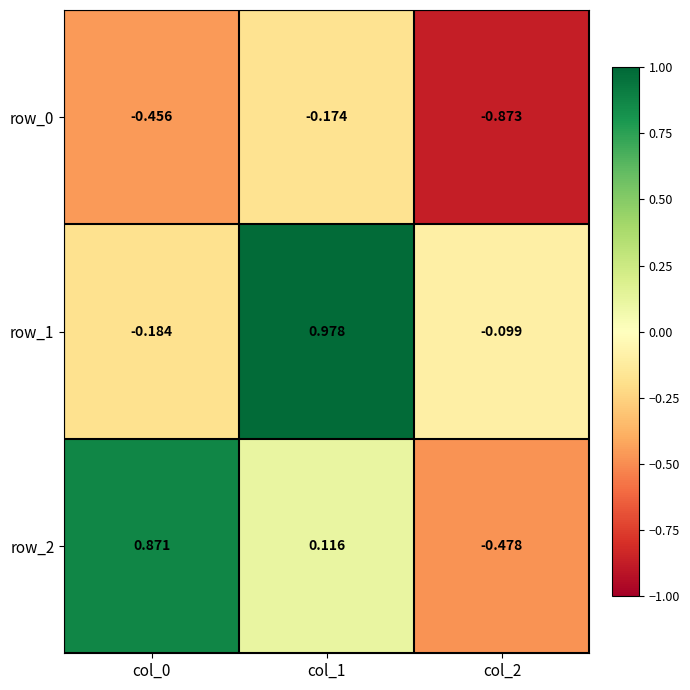

What is the sum of all row_0 values?

-1.5